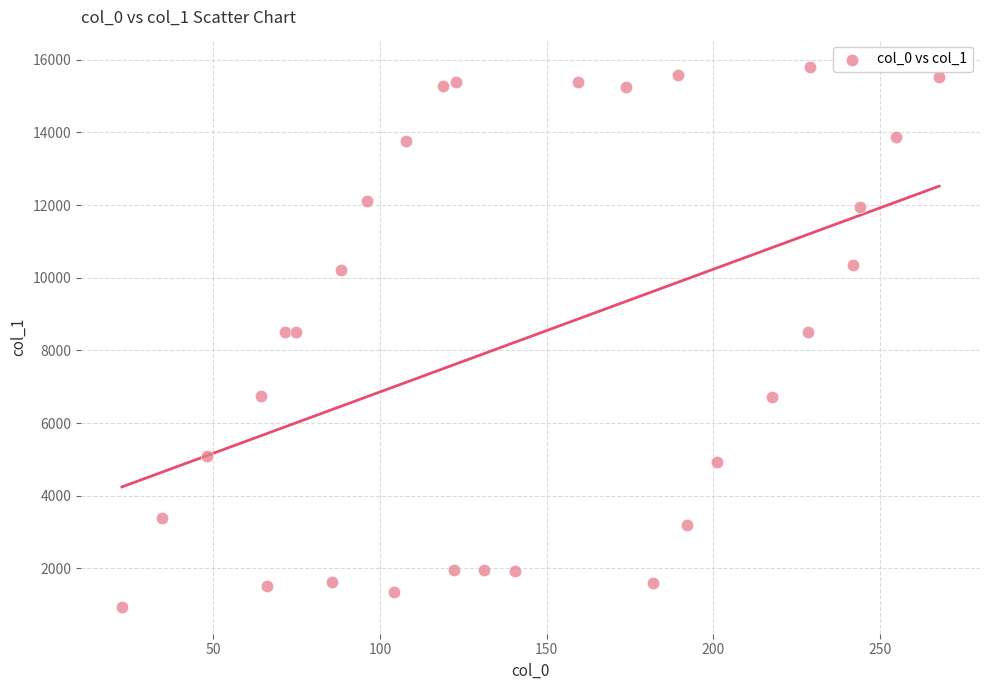

What is the range of Y values (max minus min)?

14867.2